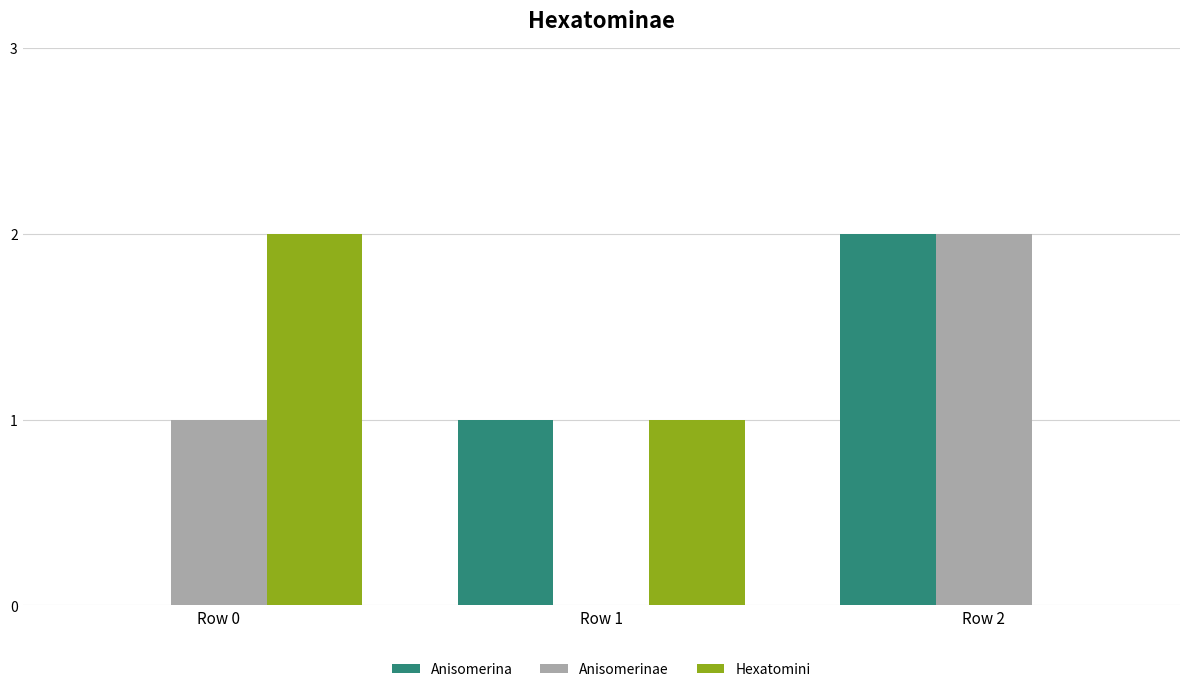

Which series changed the most between Row 1 and Row 2?

Anisomerinae